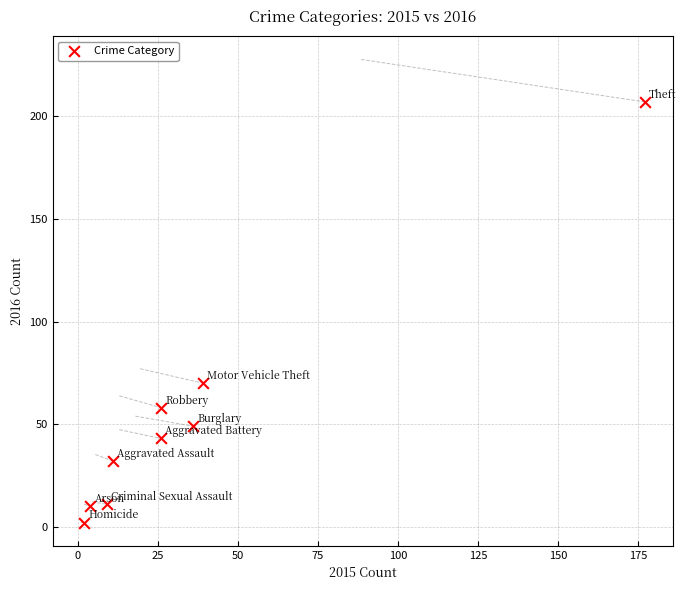

What Y value in the scatter plot is closest to 104?

70